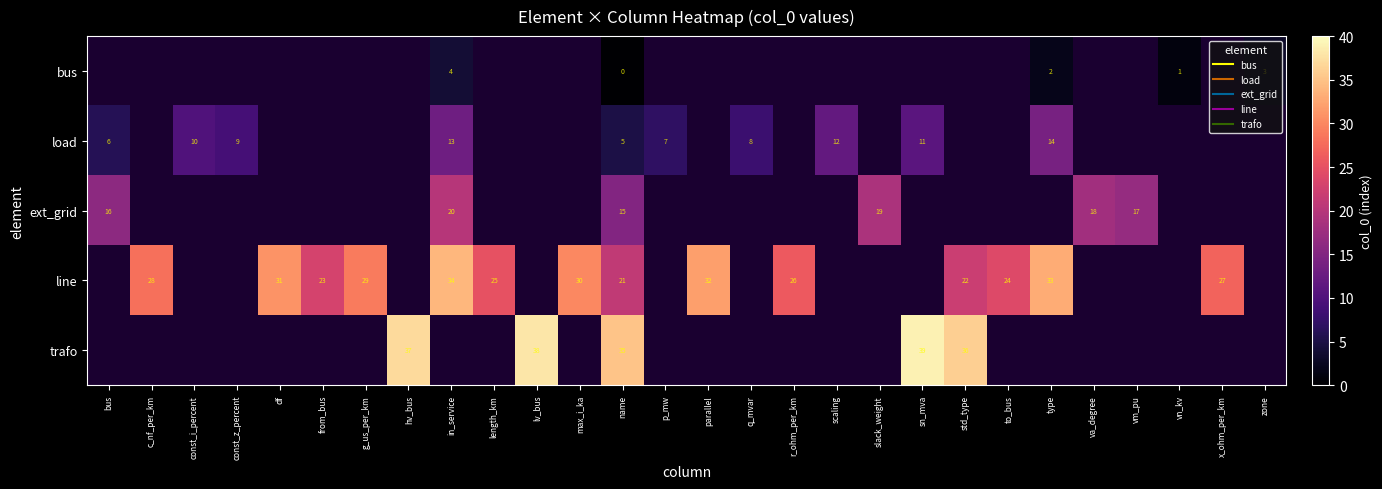

What is the maximum value shown in the chart?

39.0